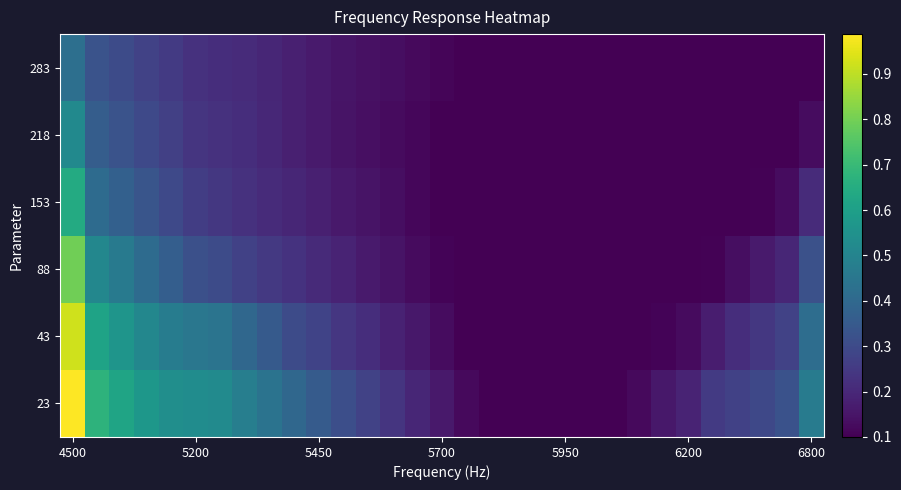

Reading left to right, list all the values displayed in this chart.

23: 1.0	0.7	0.6	0.6	0.5	0.5	0.5	0.5	0.4	0.4	0.4	0.3	0.3	0.2	0.2	0.2	0.1	0.1	0.1	0.1	0.1	0.1	0.1	0.1	0.2	0.2	0.3	0.3	0.3	0.3	0.5
43: 0.9	0.6	0.6	0.5	0.5	0.5	0.4	0.4	0.4	0.3	0.3	0.2	0.2	0.2	0.2	0.1	0.1	0.1	0.1	0.1	0.1	0.1	0.1	0.1	0.1	0.1	0.2	0.2	0.2	0.3	0.4
88: 0.8	0.5	0.5	0.4	0.4	0.3	0.3	0.3	0.2	0.2	0.2	0.2	0.2	0.1	0.1	0.1	0.1	0.1	0.1	0.1	0.1	0.1	0.1	0.1	0.1	0.1	0.1	0.1	0.2	0.2	0.3
153: 0.6	0.4	0.4	0.3	0.3	0.3	0.2	0.2	0.2	0.2	0.2	0.2	0.1	0.1	0.1	0.1	0.1	0.1	0.1	0.1	0.1	0.1	0.1	0.1	0.1	0.1	0.1	0.1	0.1	0.1	0.2
218: 0.5	0.4	0.3	0.3	0.3	0.2	0.2	0.2	0.2	0.2	0.2	0.1	0.1	0.1	0.1	0.1	0.1	0.1	0.1	0.1	0.1	0.1	0.1	0.1	0.1	0.1	0.1	0.1	0.1	0.1	0.1
283: 0.4	0.3	0.3	0.3	0.3	0.2	0.2	0.2	0.2	0.2	0.2	0.1	0.1	0.1	0.1	0.1	0.1	0.1	0.1	0.1	0.1	0.1	0.1	0.1	0.1	0.1	0.1	0.1	0.1	0.1	0.1